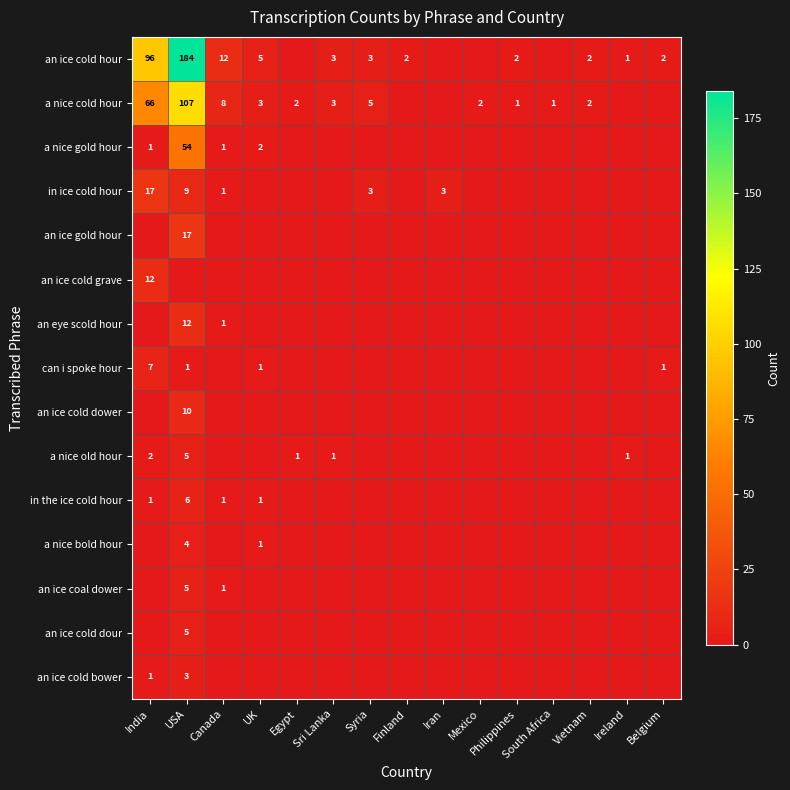

What is the difference between the maximum and minimum values in the an ice cold grave series?

12